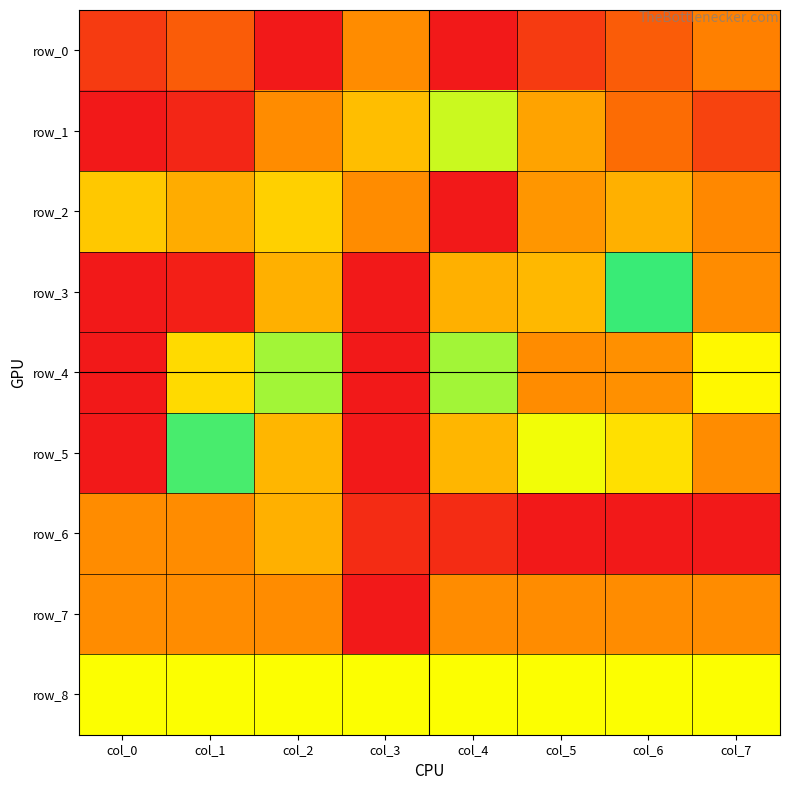

True or false: row_1 has a value of 0.6 at col_3.

False